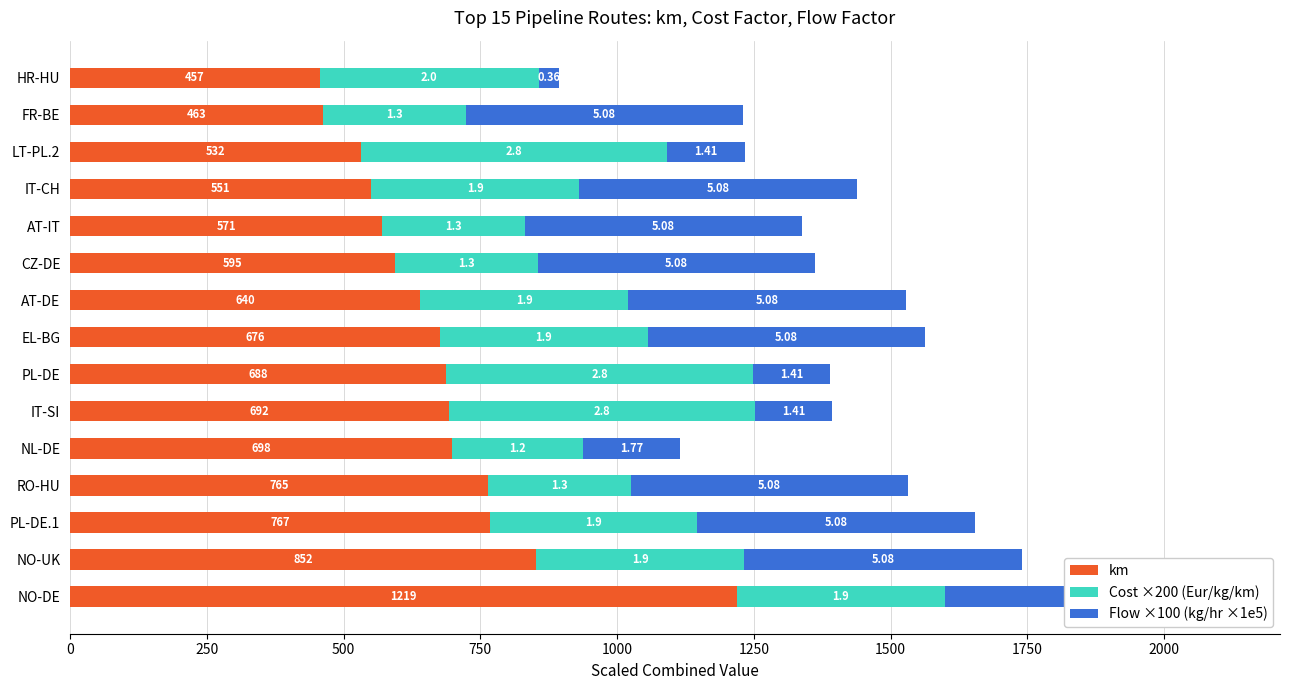

How many bars are there in total?

45